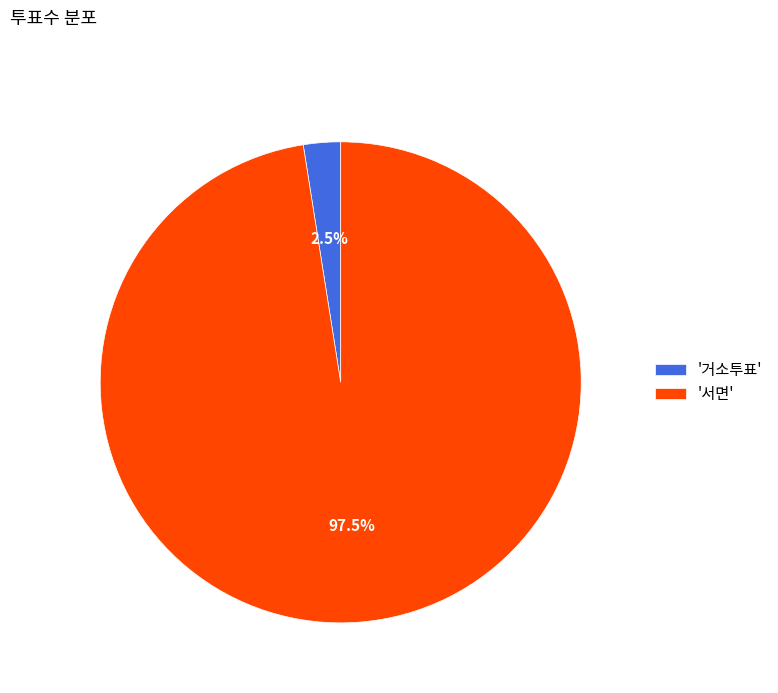

What is the smallest slice in the pie chart?

'거소투표'